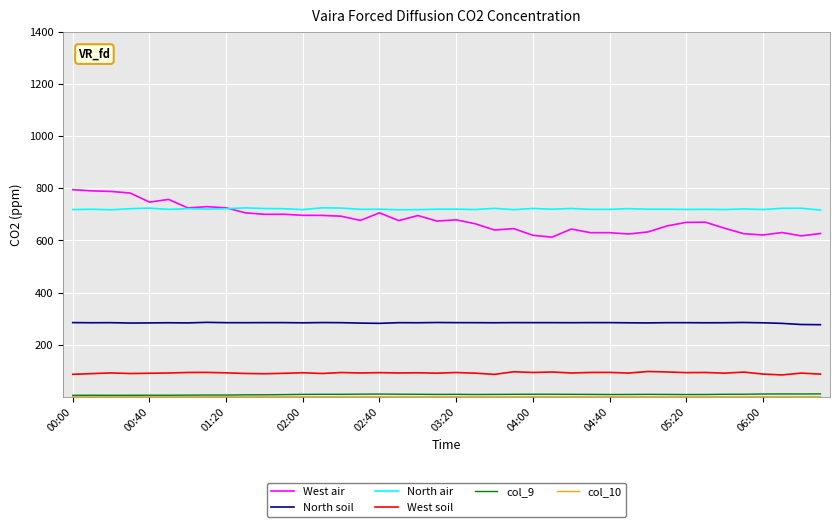

How many categories are shown in the chart?

40